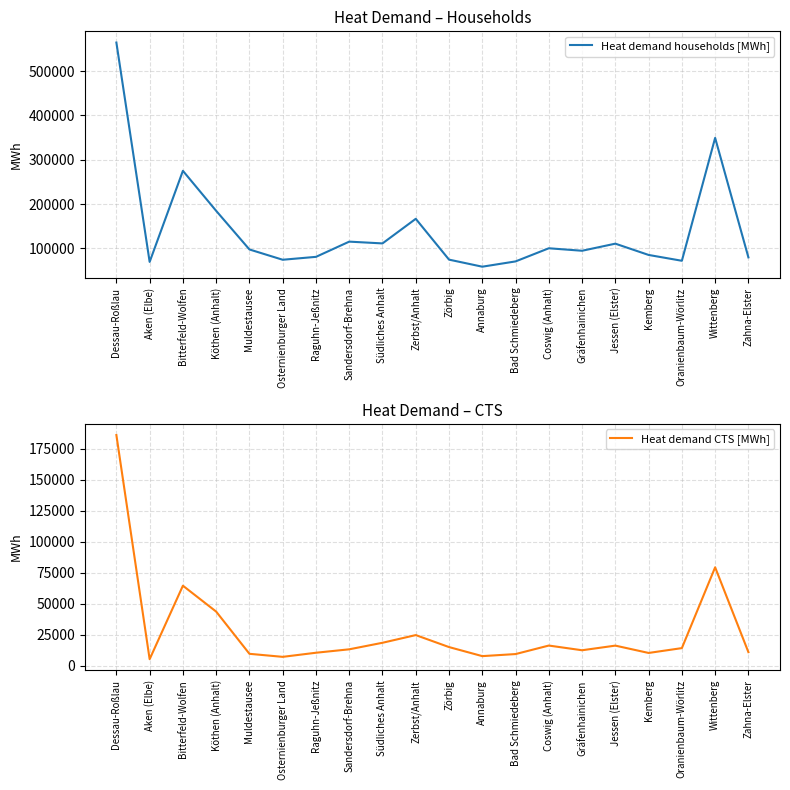

Which series has the largest total across all categories?

Heat demand households [MWh]